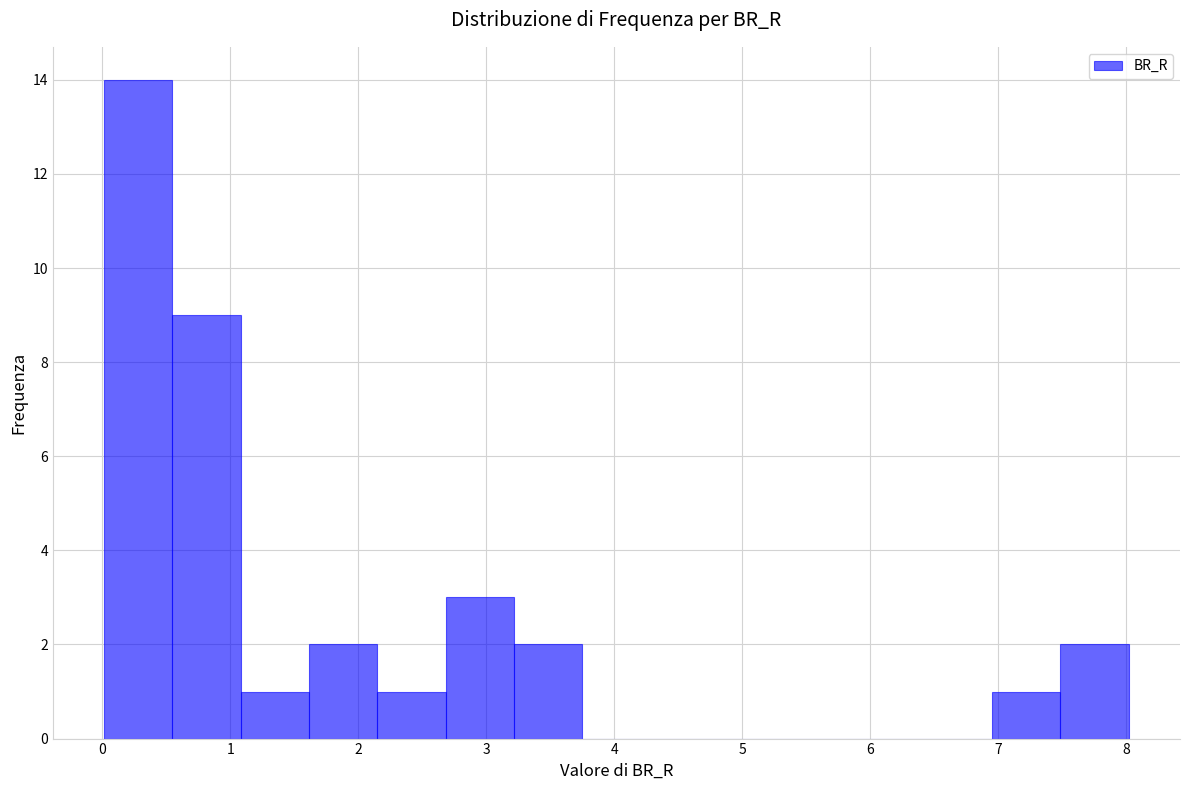

Over which range of the x-axis is the bar tallest?

0.0 to 0.5